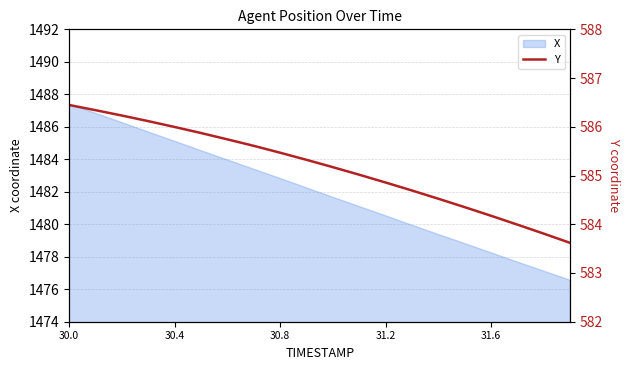

How many values exceed 585?

12